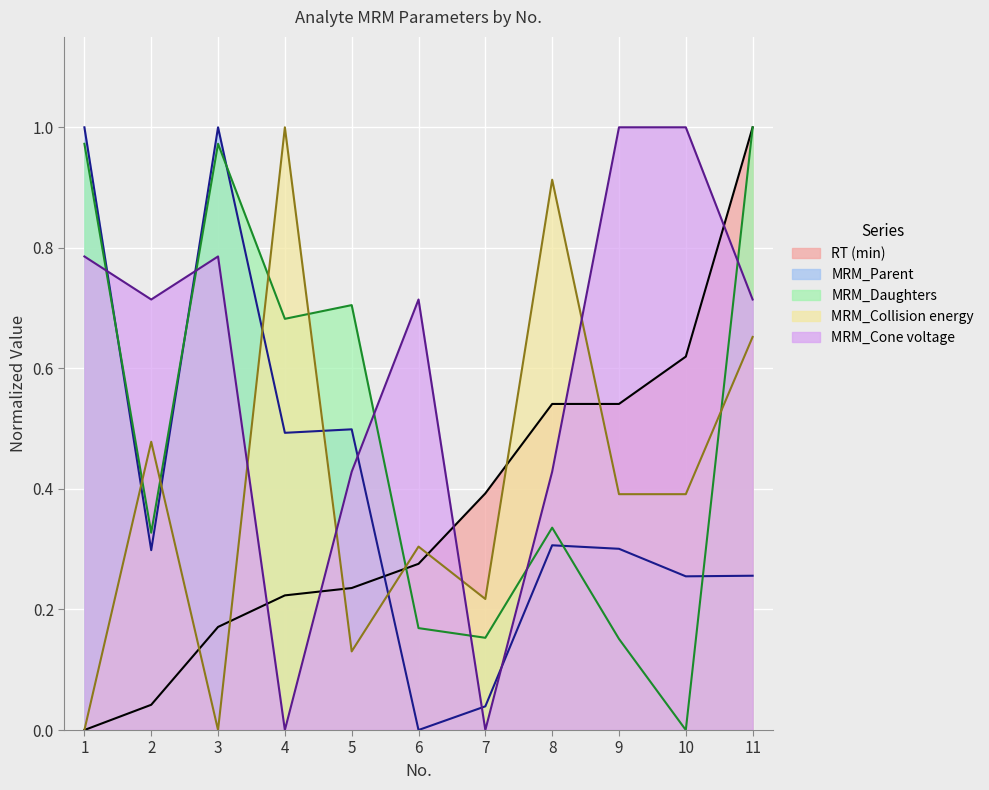

Between 8 and 11, which series saw the biggest shift?

MRM_Daughters